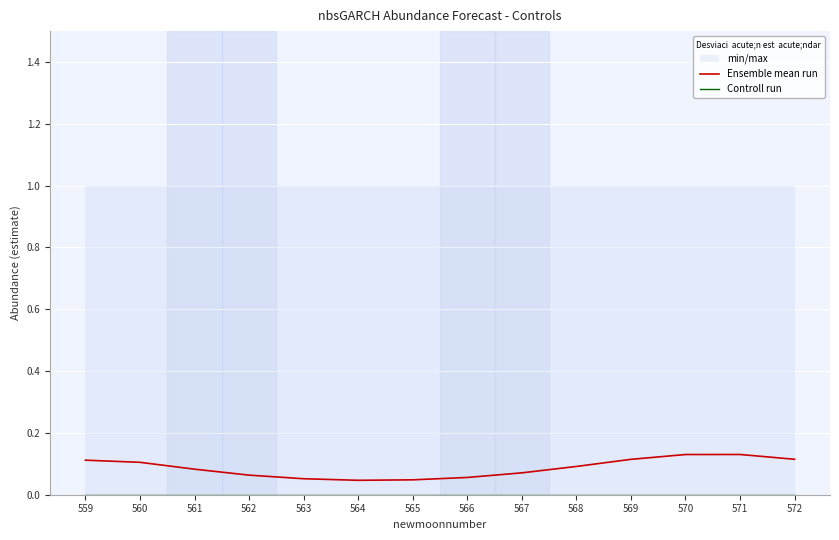

How many interior local peaks does the Ensemble mean run series have?

1